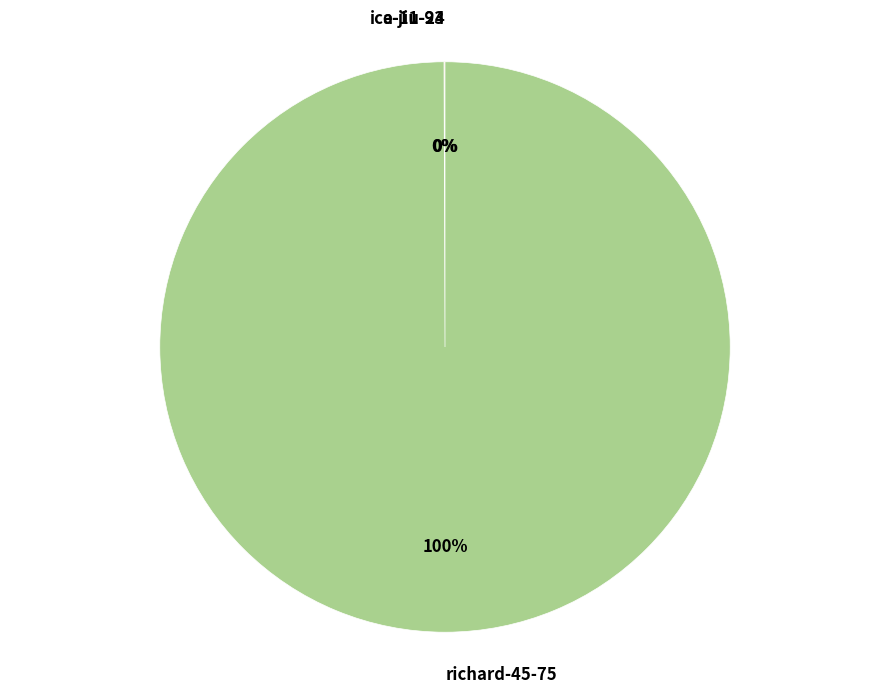

Which category has the biggest portion of the pie?

richard-45-75